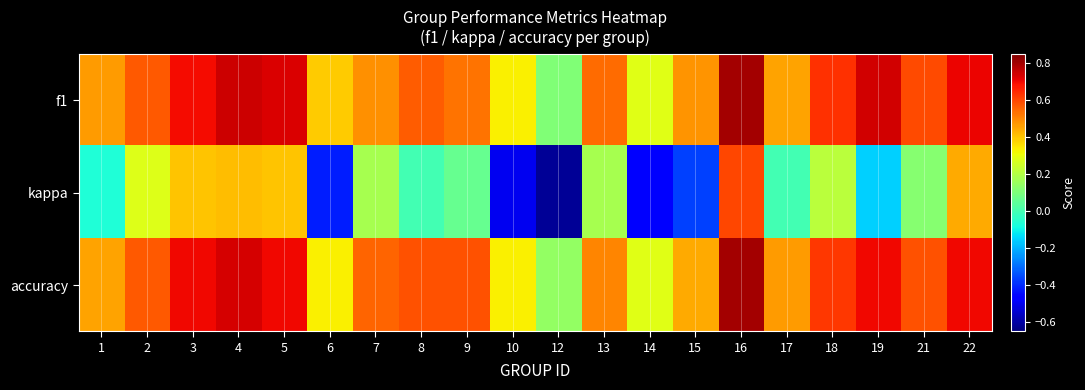

What is the minimum value shown in the chart?

-0.6